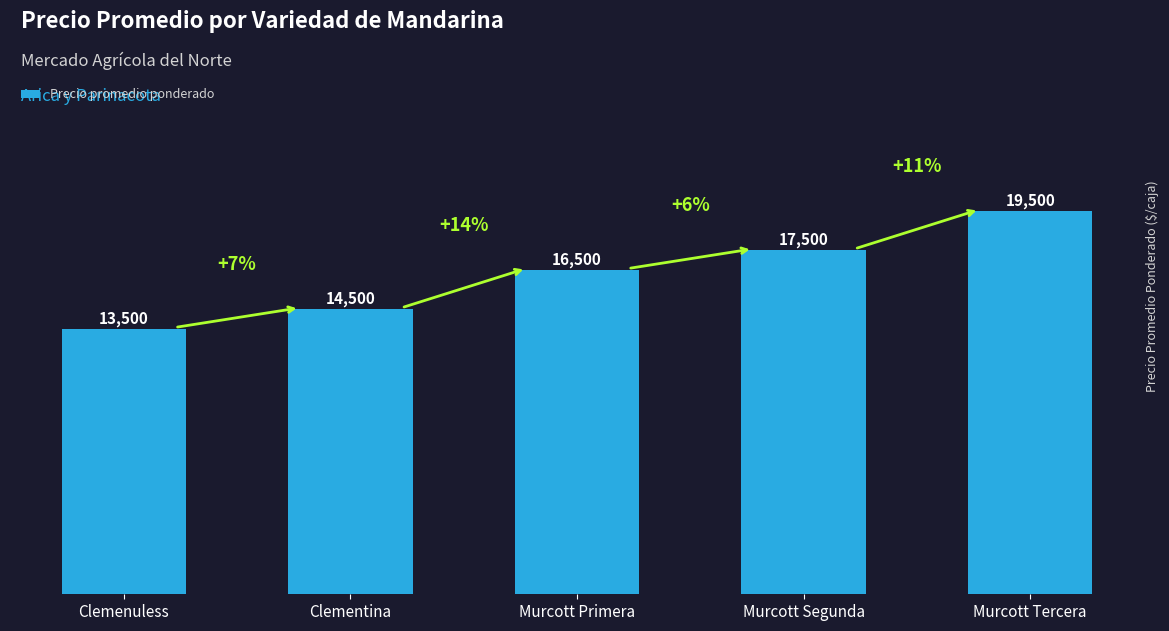

How many bars are there in total?

5